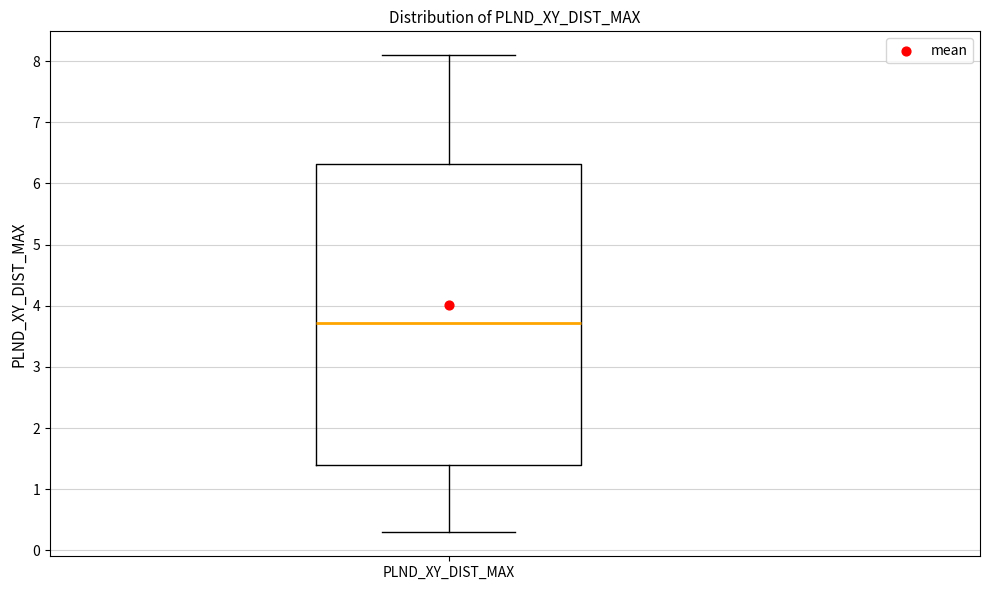

Where does the lower whisker of the box for PLND_XY_DIST_MAX end on the y-axis? The values are not printed on the chart, so give them approximately, as read against the axis.

0.3